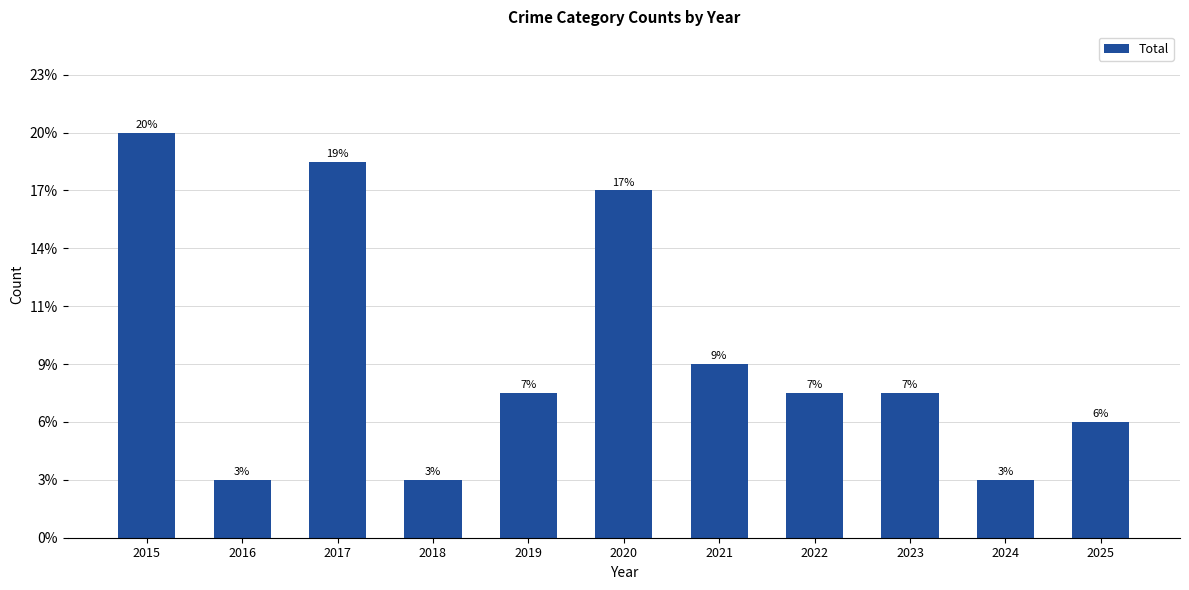

What is the value of the 5th bar from the left?

5